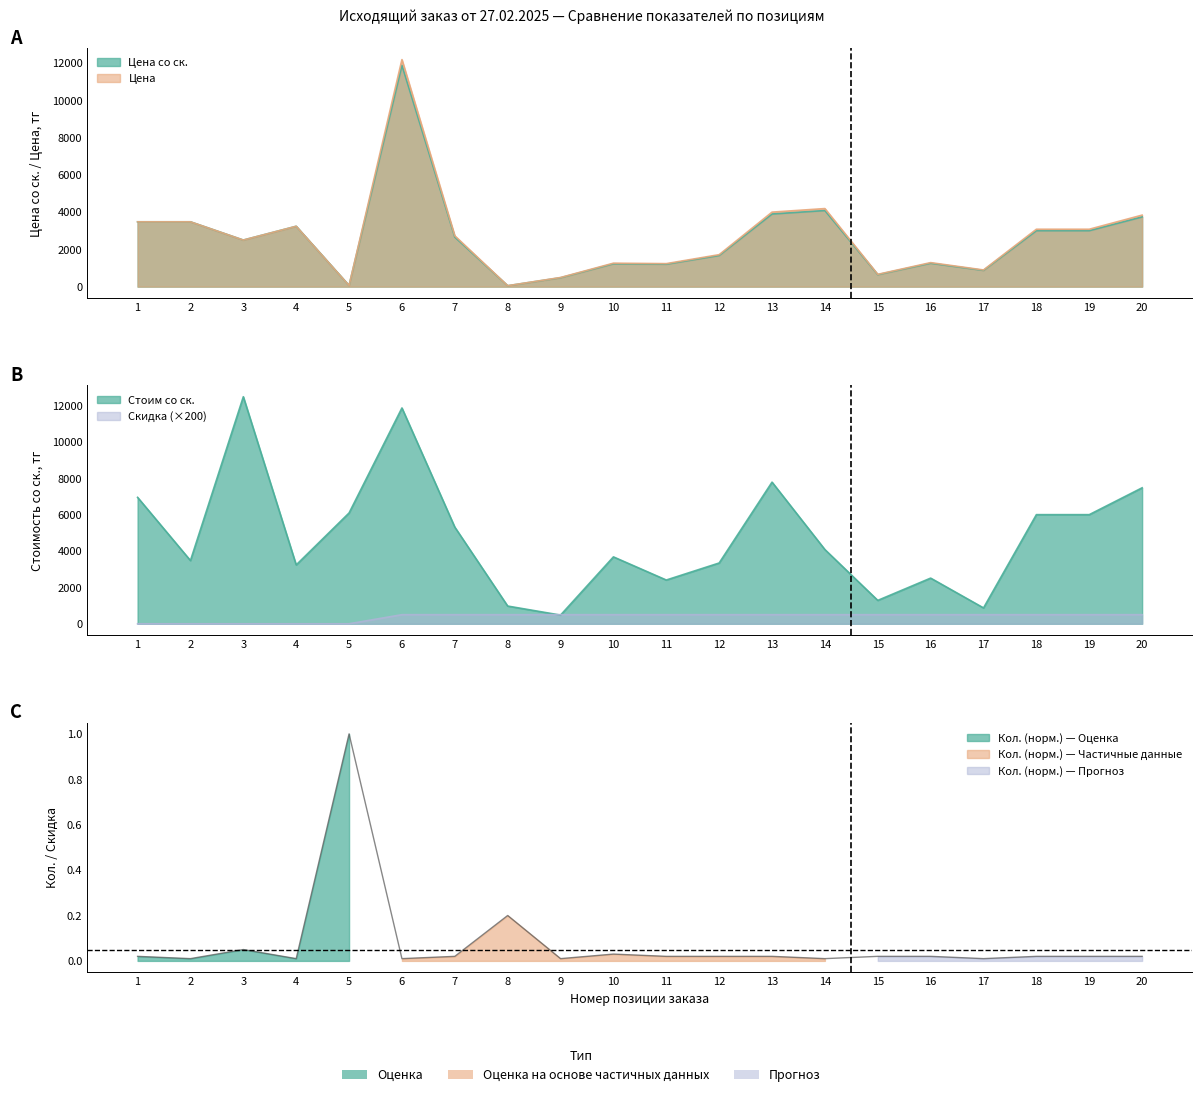

Which has a higher value, 15 or 19?

15